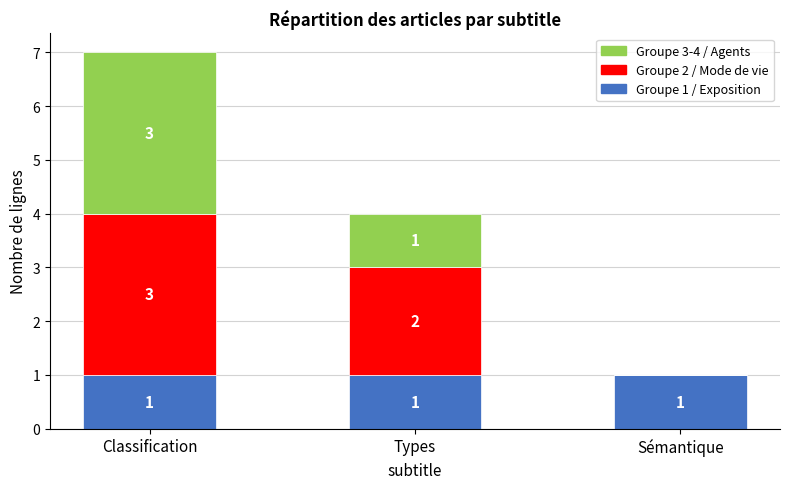

At which category is the sum across all series the highest?

Classification